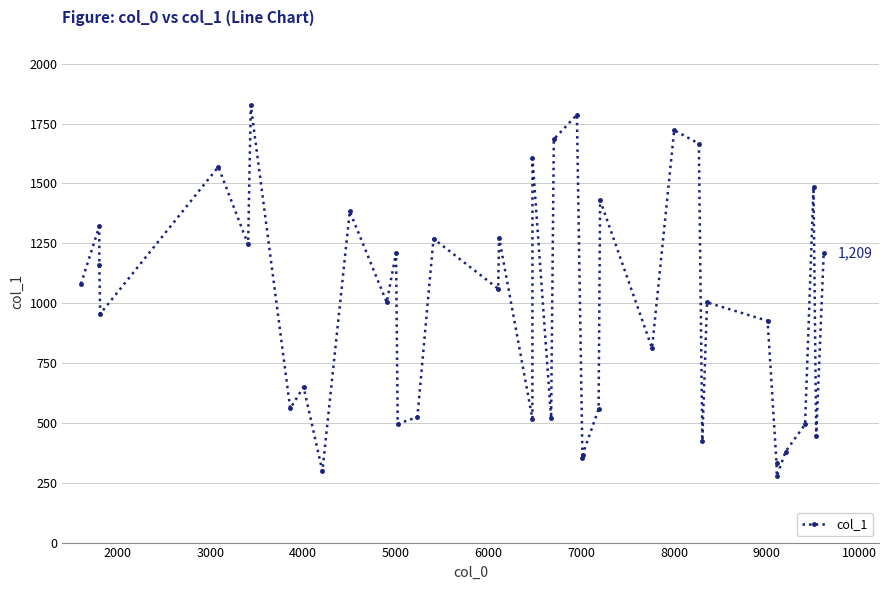

How many points are higher than both their immediate neighbors (excluding endpoints)?

14